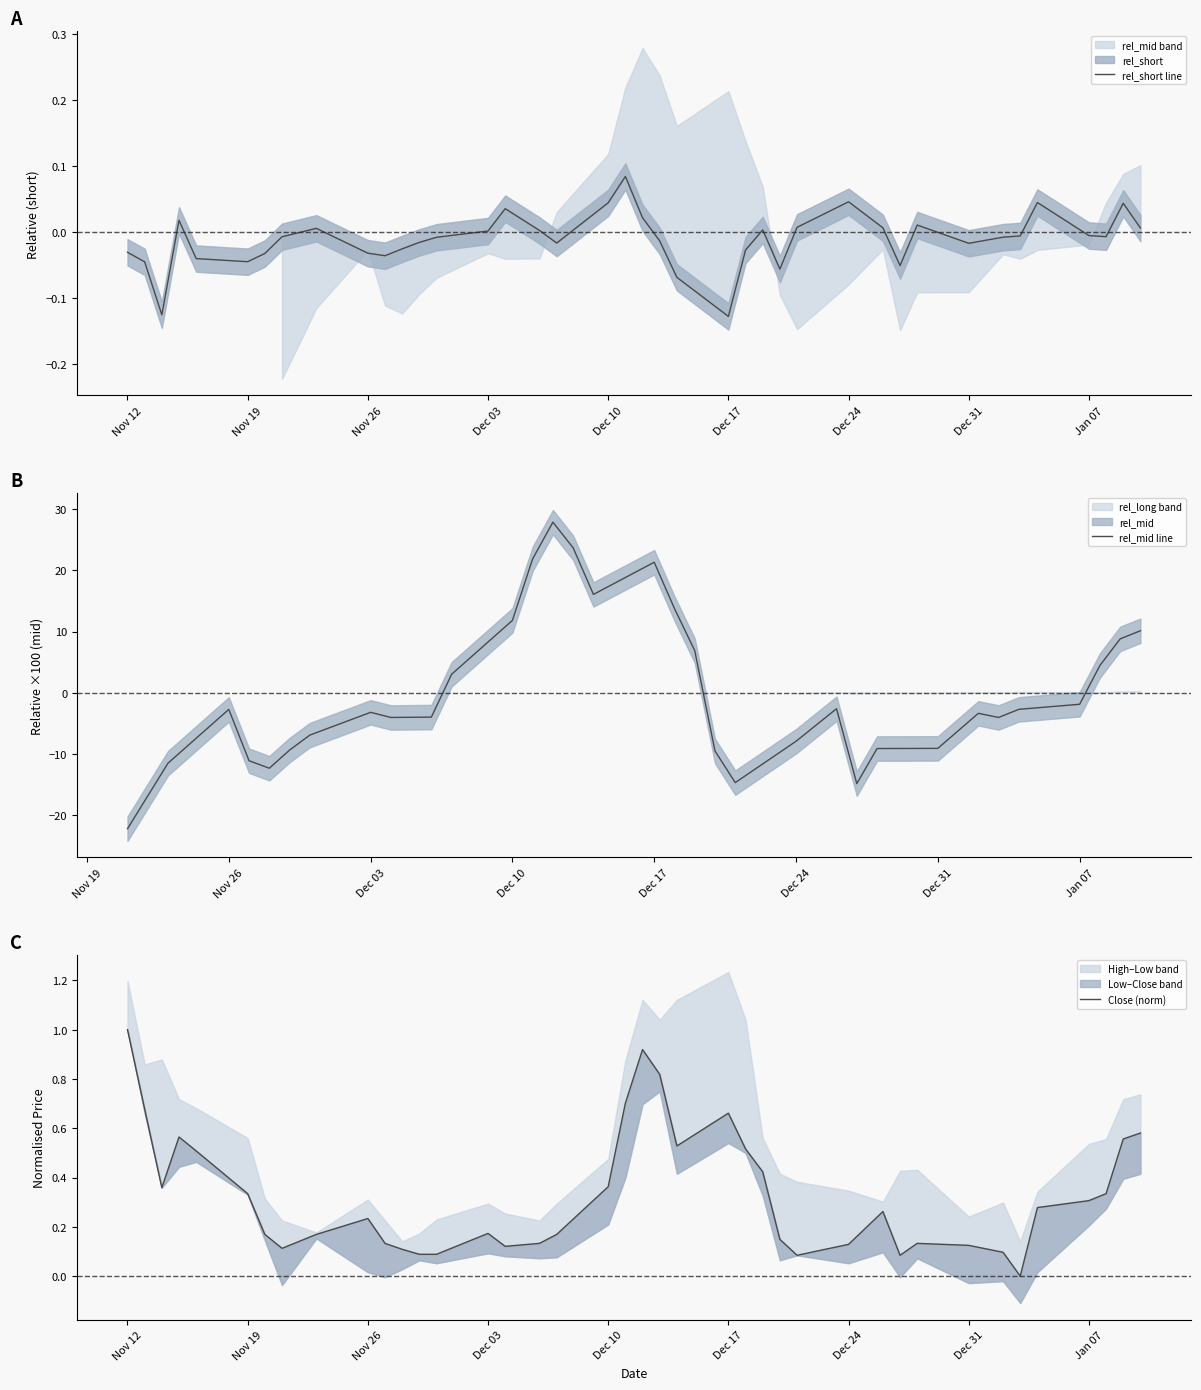

True or false: rel_short and close intersect in this chart.

False